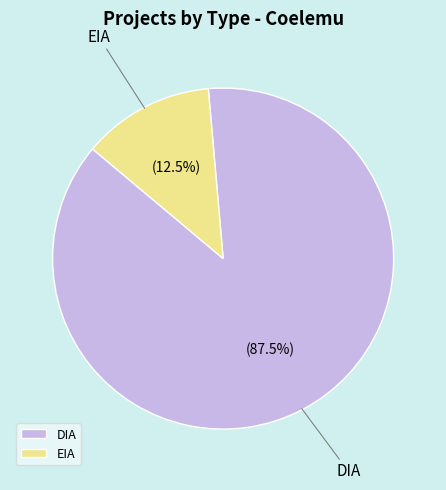

Approximately how many times larger is the value at DIA compared to EIA?

7.0